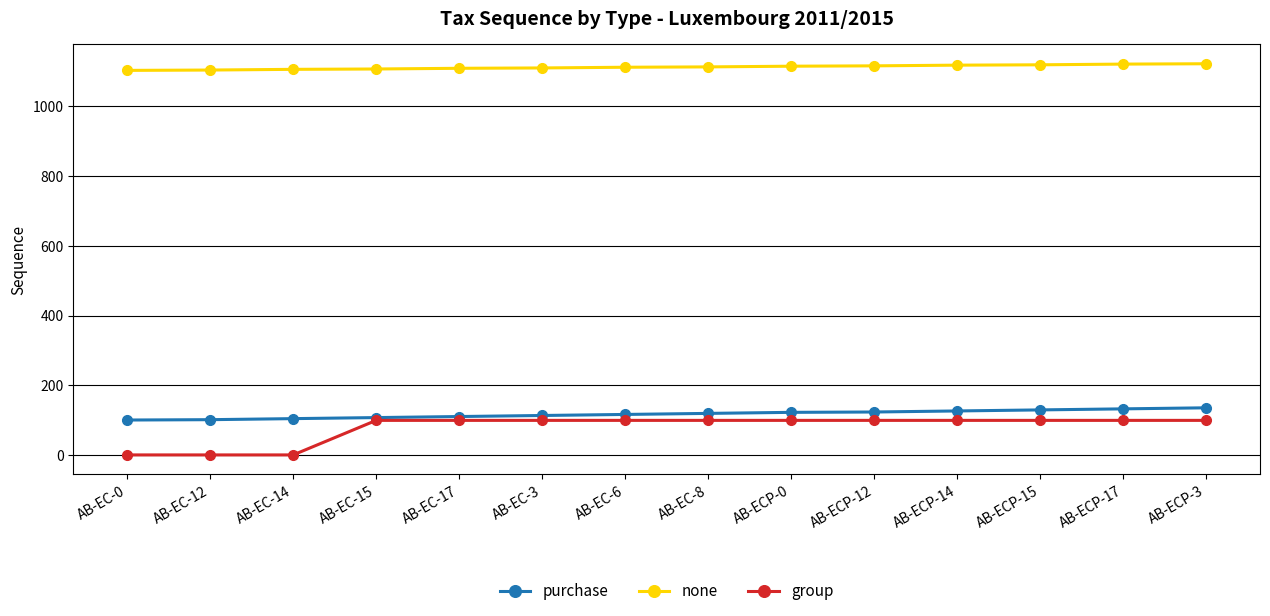

Is it true that group equals 157 at AB-ECP-17?

False